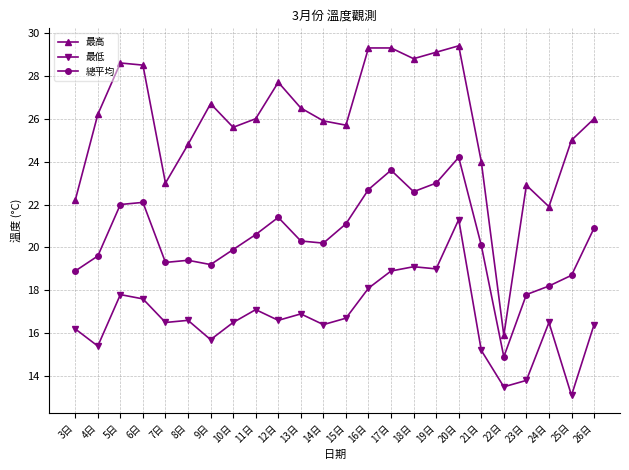

Reading left to right, extract all data points from this chart.

最高: 22.2	26.2	28.6	28.5	23.0	24.8	26.7	25.6	26.0	27.7	26.5	25.9	25.7	29.3	29.3	28.8	29.1	29.4	24.0	15.9	22.9	21.9	25.0	26.0
最低: 16.2	15.4	17.8	17.6	16.5	16.6	15.7	16.5	17.1	16.6	16.9	16.4	16.7	18.1	18.9	19.1	19.0	21.3	15.2	13.5	13.8	16.5	13.1	16.4
總平均: 18.9	19.6	22.0	22.1	19.3	19.4	19.2	19.9	20.6	21.4	20.3	20.2	21.1	22.7	23.6	22.6	23.0	24.2	20.1	14.9	17.8	18.2	18.7	20.9